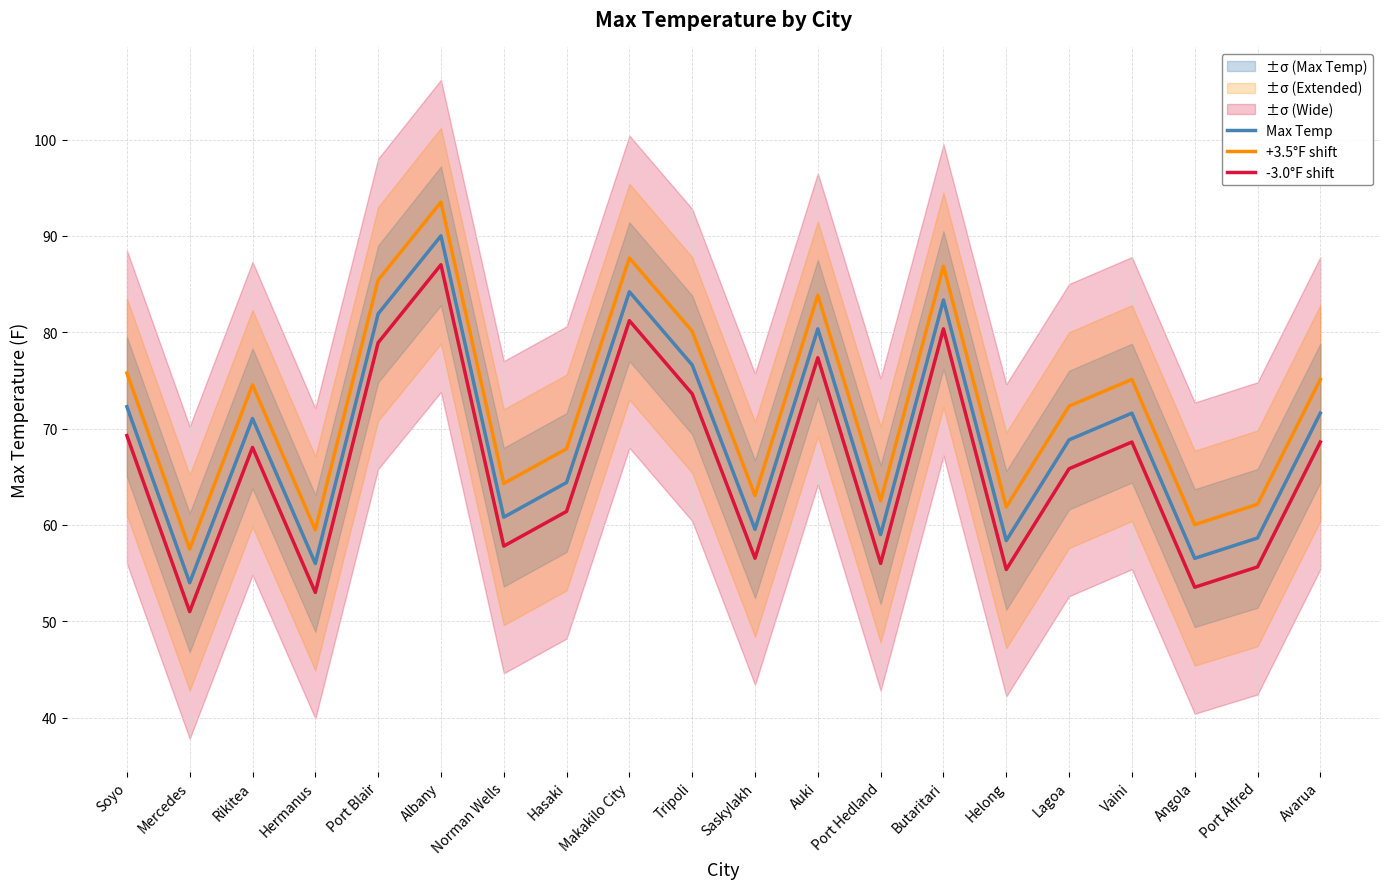

What is the difference between the maximum and minimum values in the -3.0°F shift series?

36.0